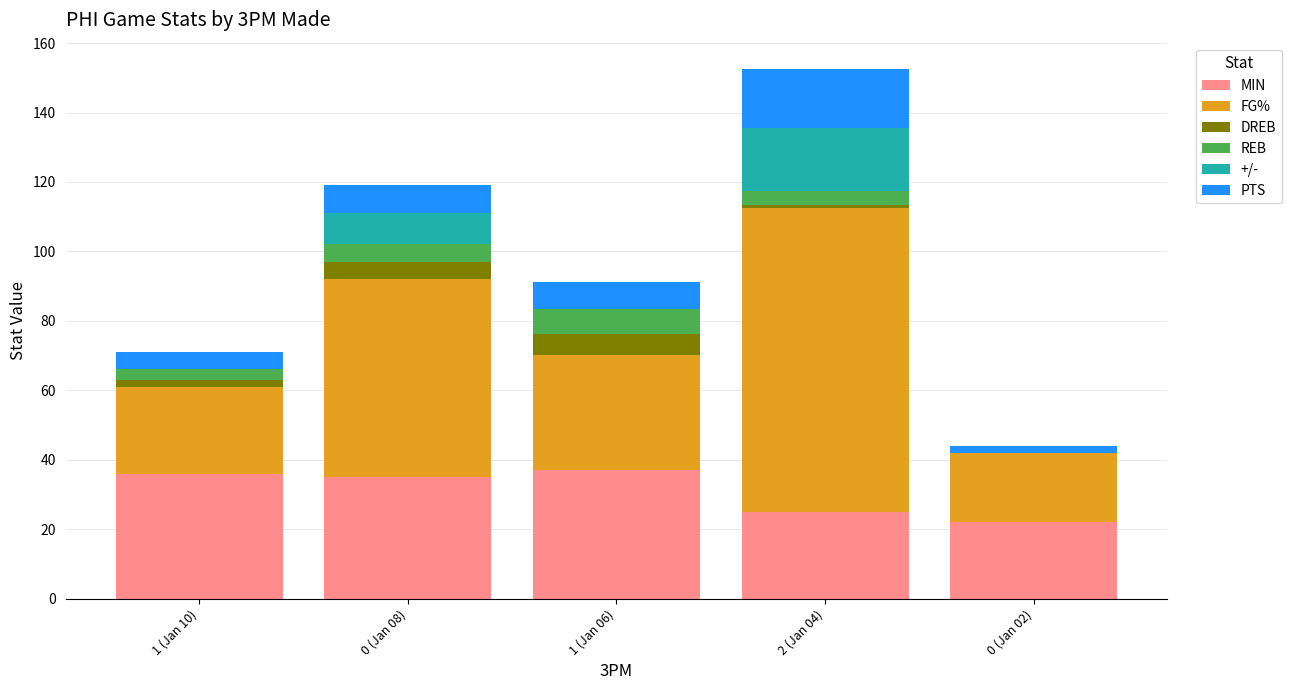

At which category is the sum across all series the highest?

2 (Jan 04)